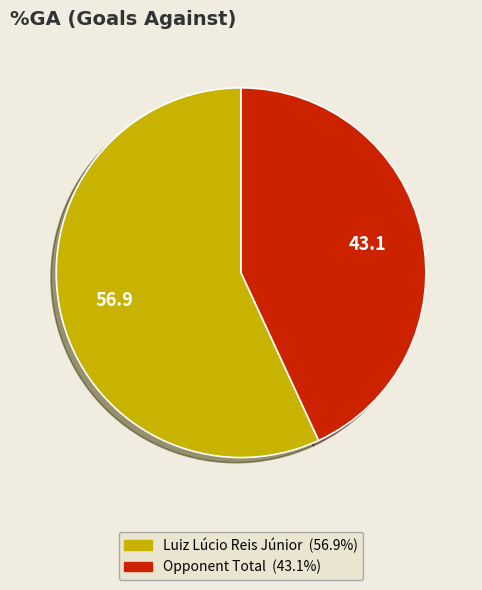

What is the largest slice in the pie chart?

Luiz Lúcio Reis Júnior